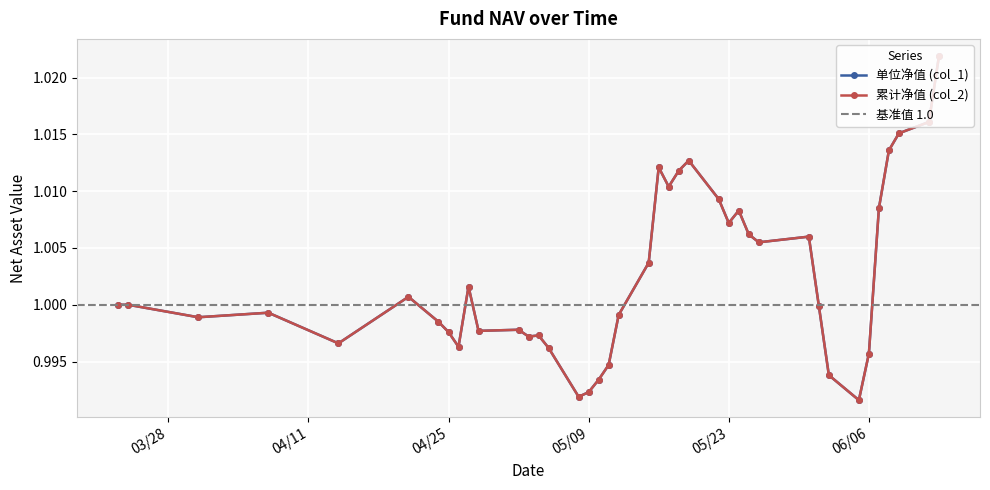

What is the value of the col_2 point at the 29th from the left?

1.0